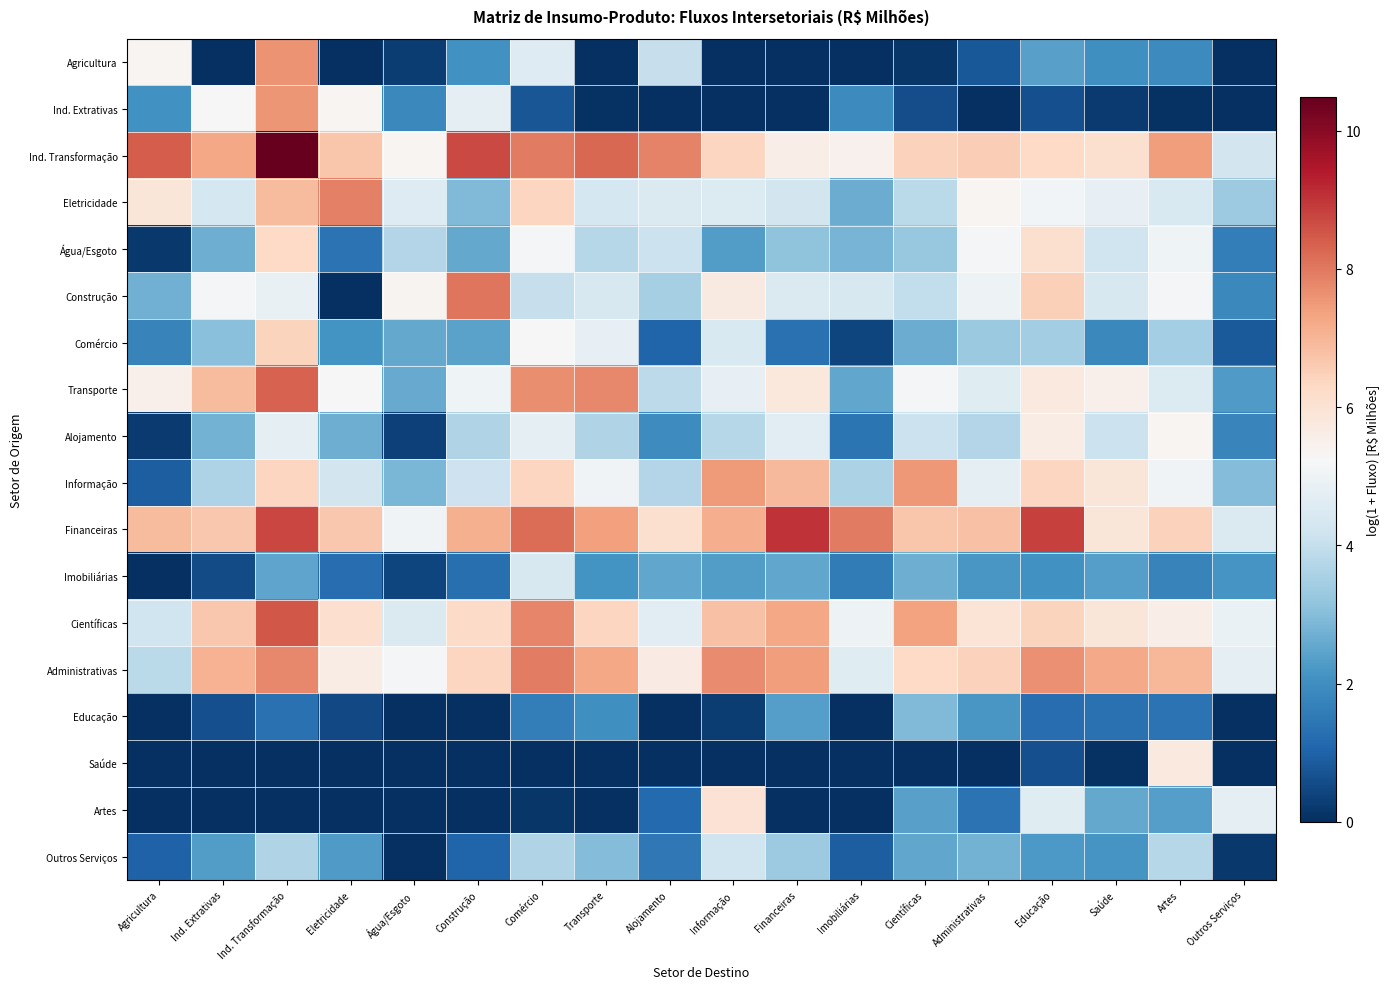

What is the difference between the highest and lowest values at Científicas?

7.5